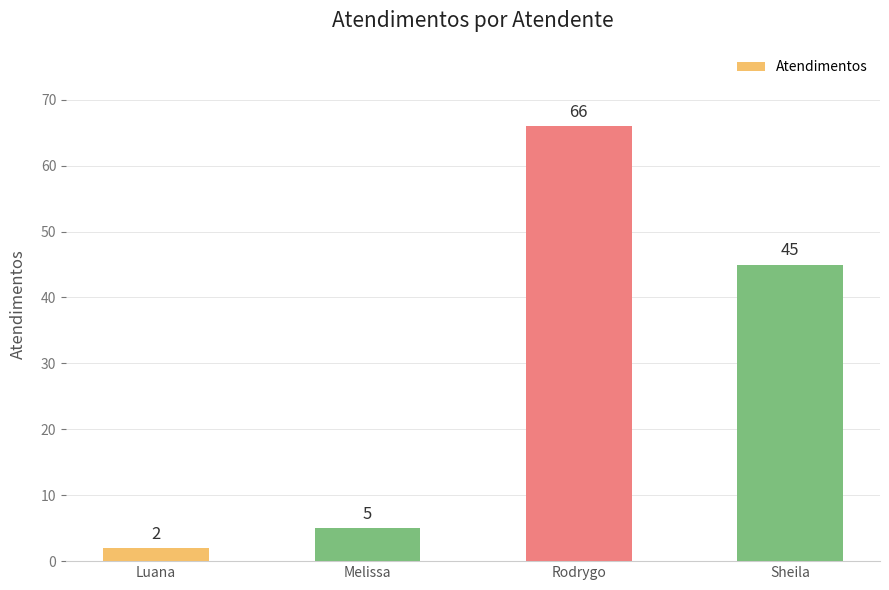

Does the chart contain stacked bars?

No